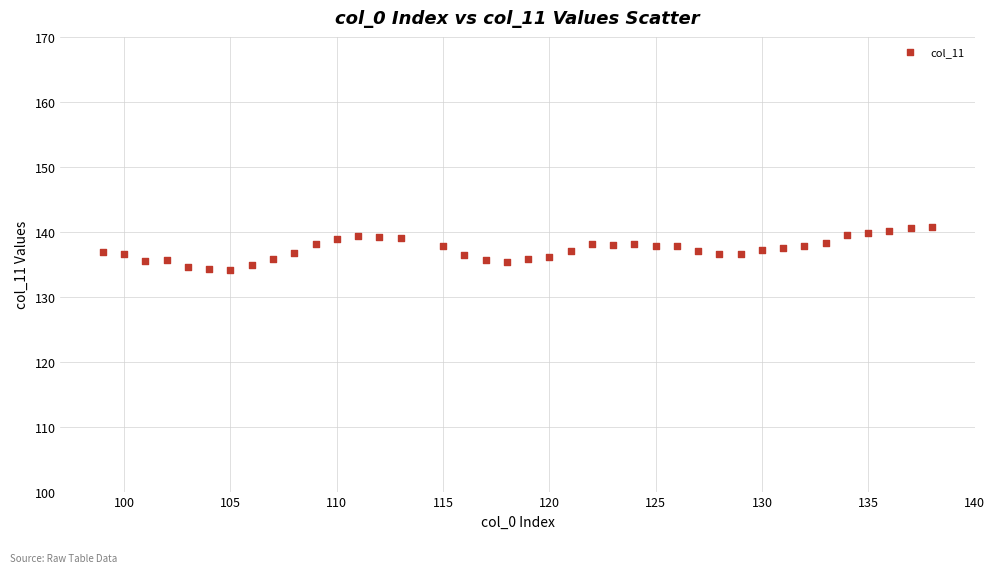

What is the range of X values (max minus min)?

39.0